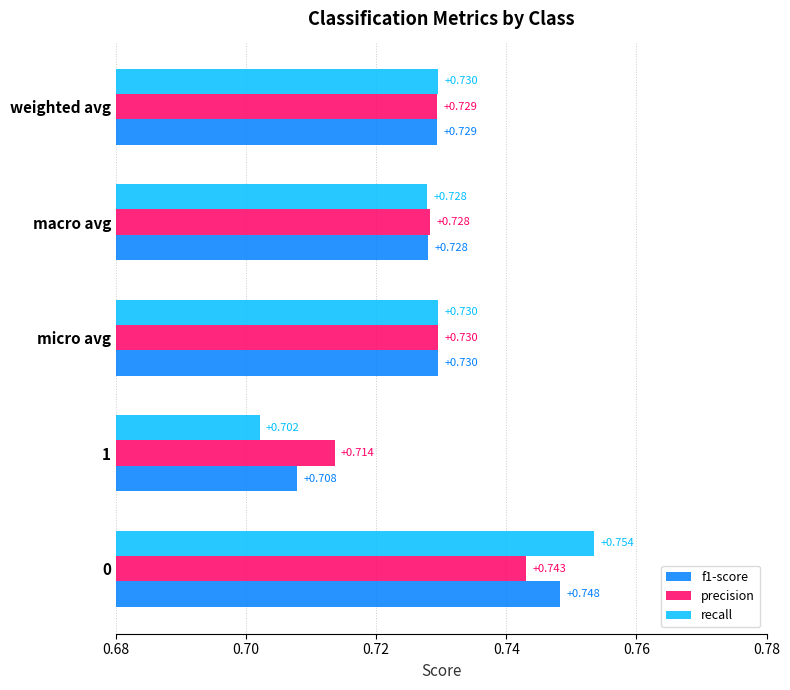

Is the value of recall at weighted avg greater than the value of f1-score at 1?

Yes